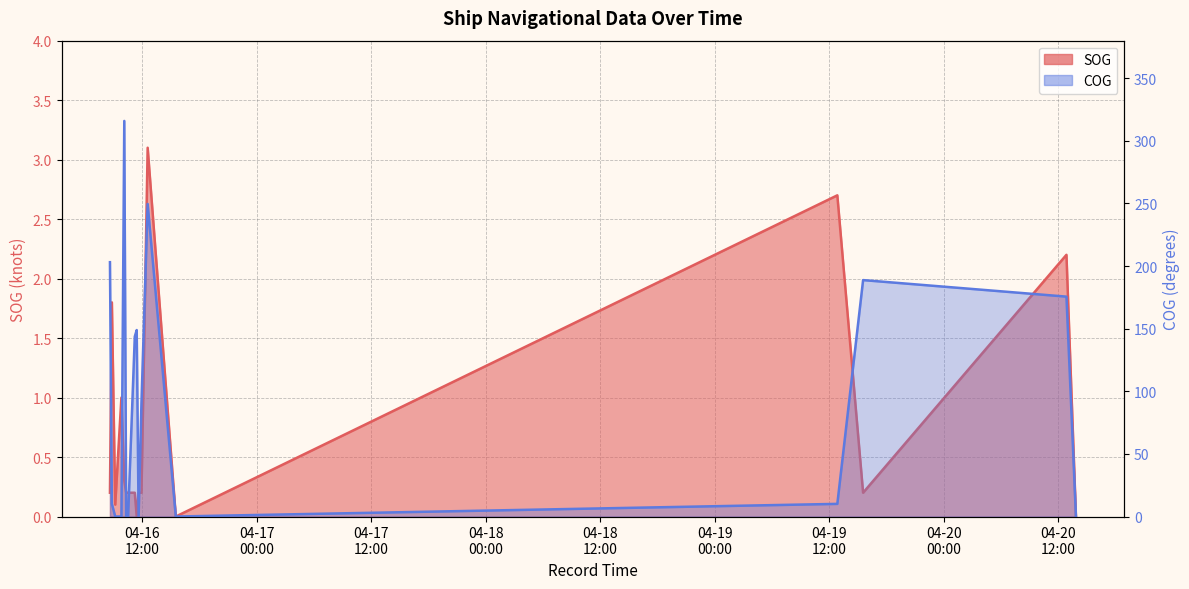

True or false: COG has a value of 244.9 at 2024-04-20 12:51:43.

False